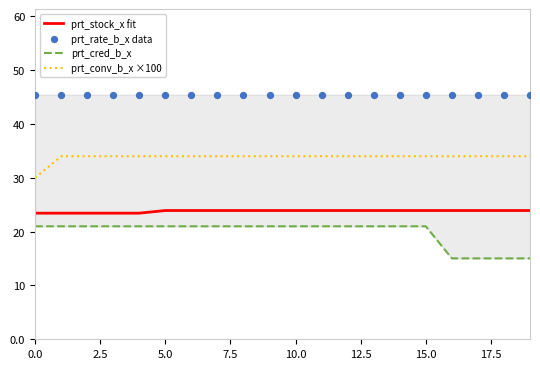

What is the total value across all series at 14?

124.4